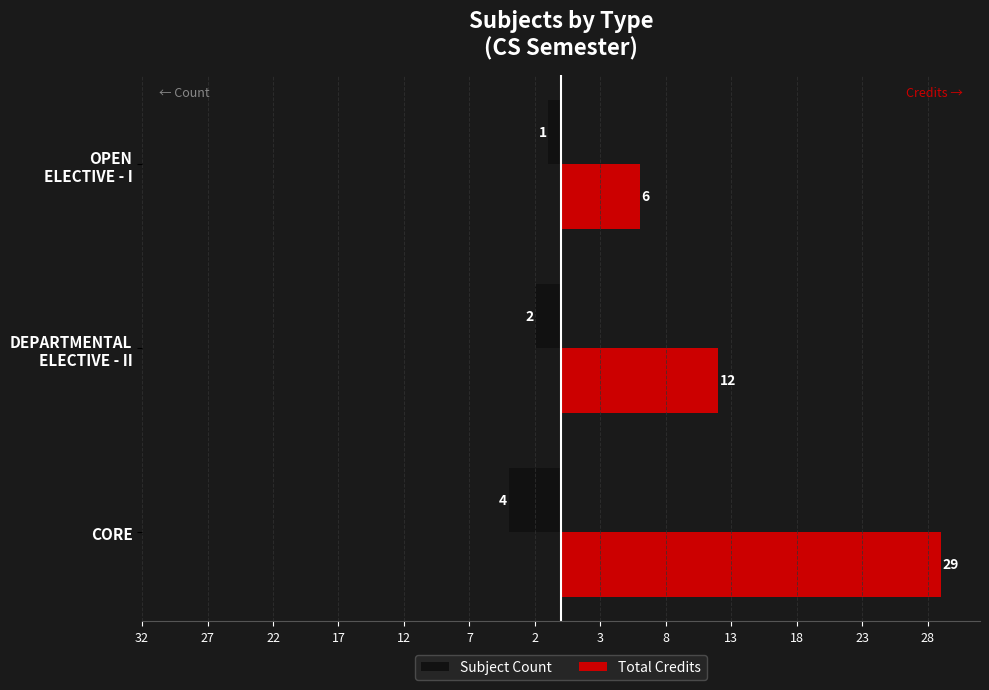

What are all the series names shown in the legend?

Subject Count, Total Credits